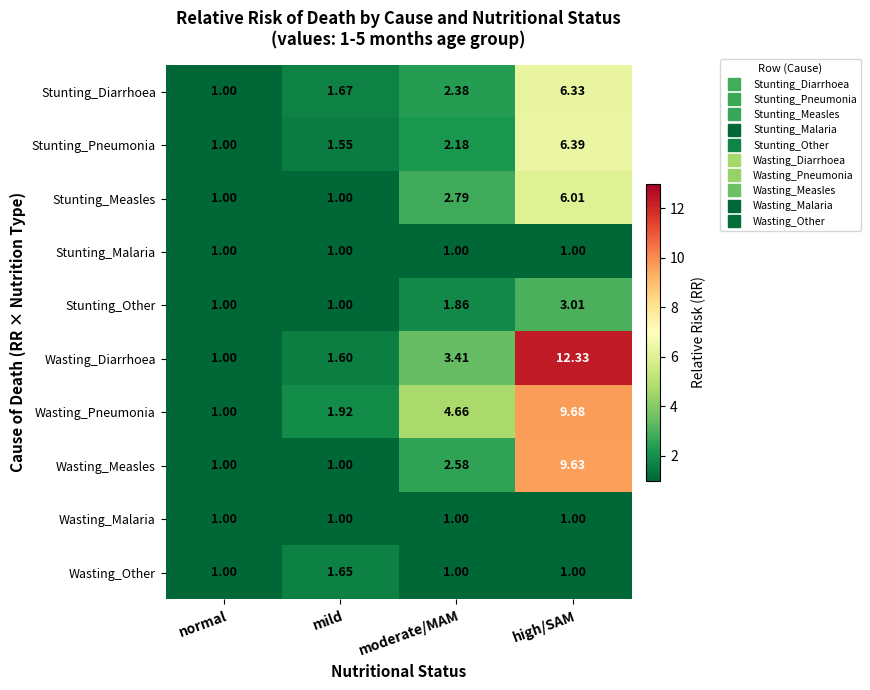

Count the number of categories in the chart.

4